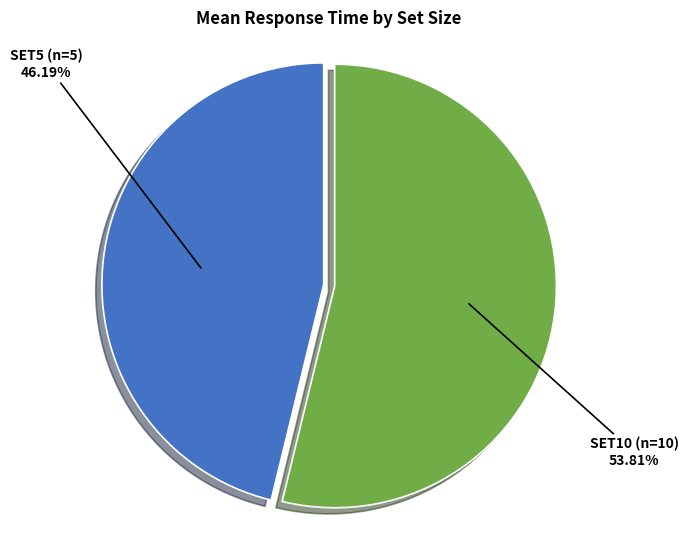

Is it true that SET5 (n=5) is 35% of the pie?

False